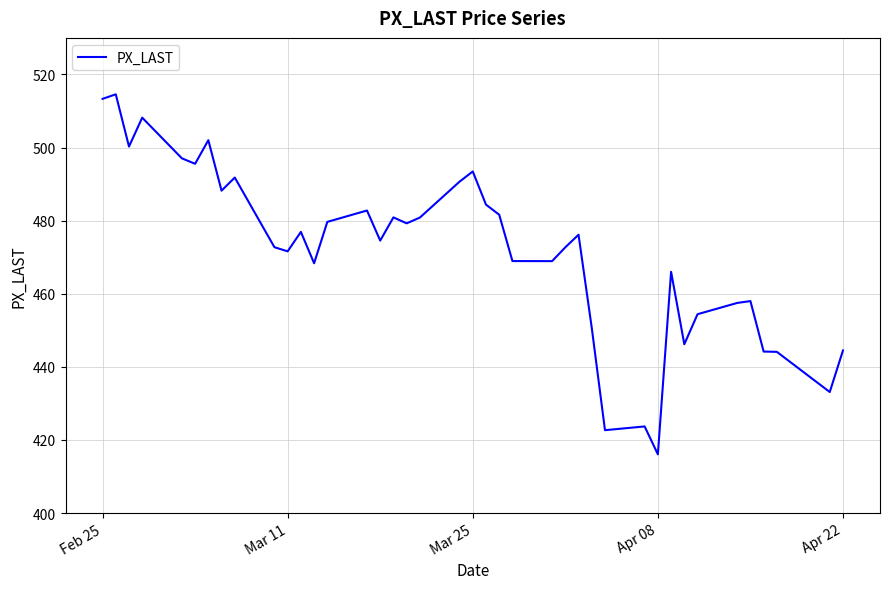

What is the minimum value shown in the chart?

416.1